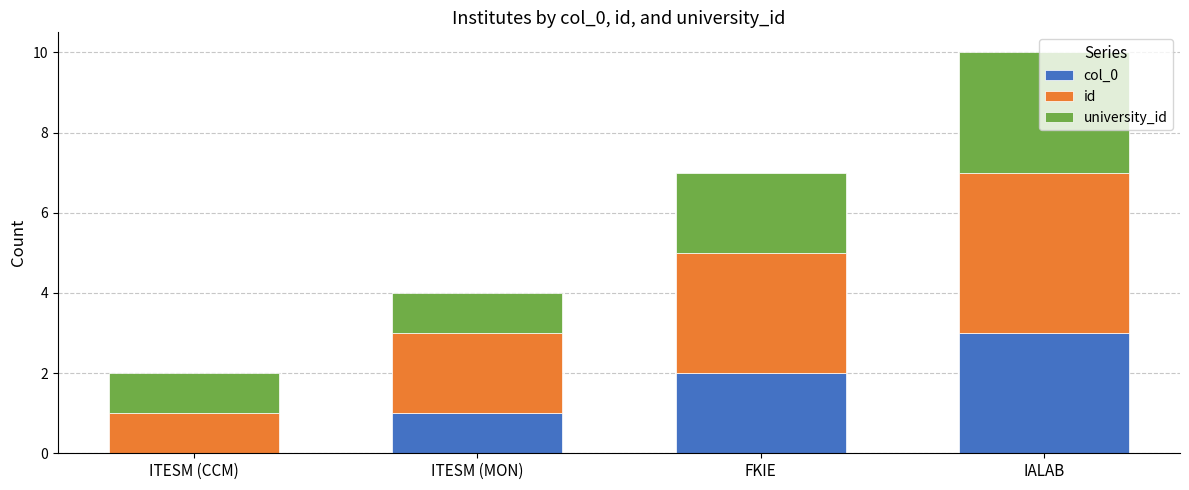

Is it true that col_0 equals 1 at IALAB?

False